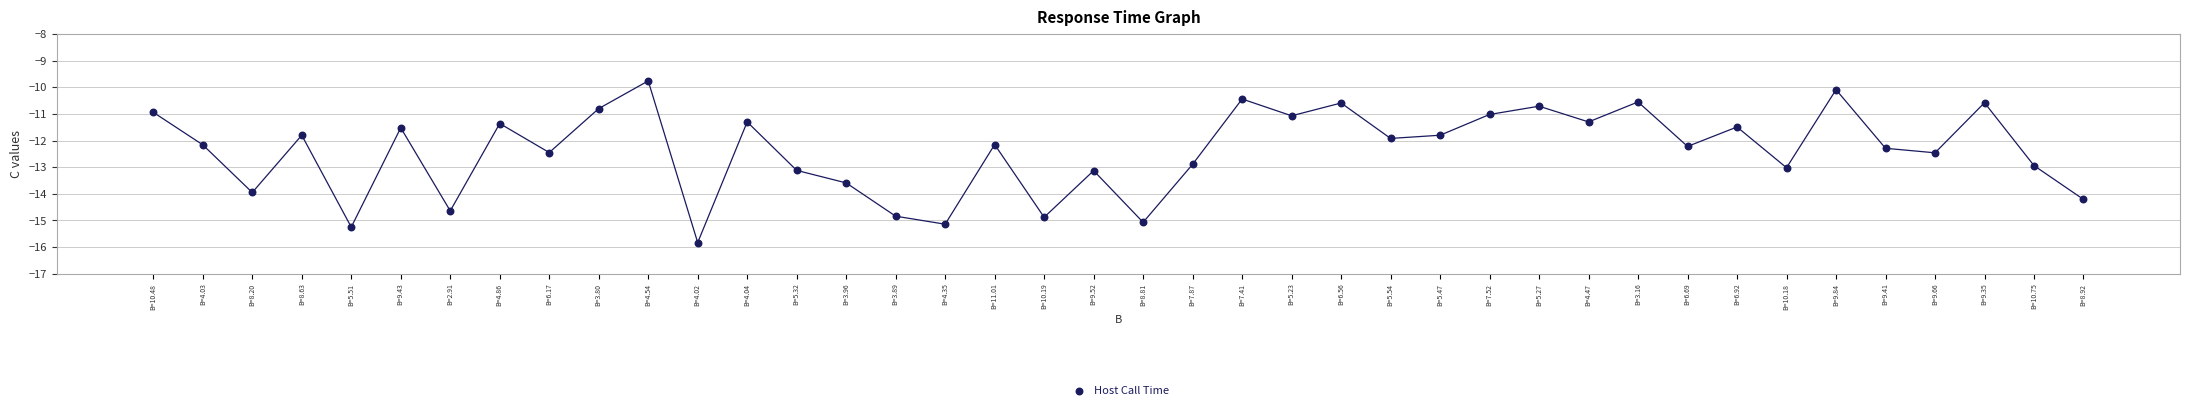

What is the range of Y values (max minus min)?

6.1